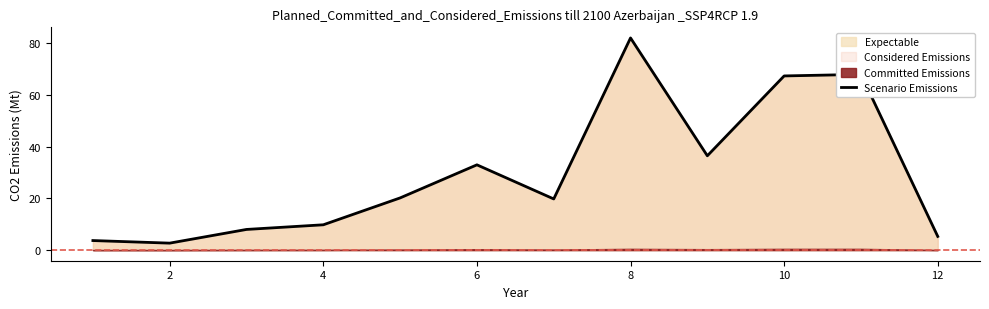

Which category has the highest value in the Scenario Emissions series?

8